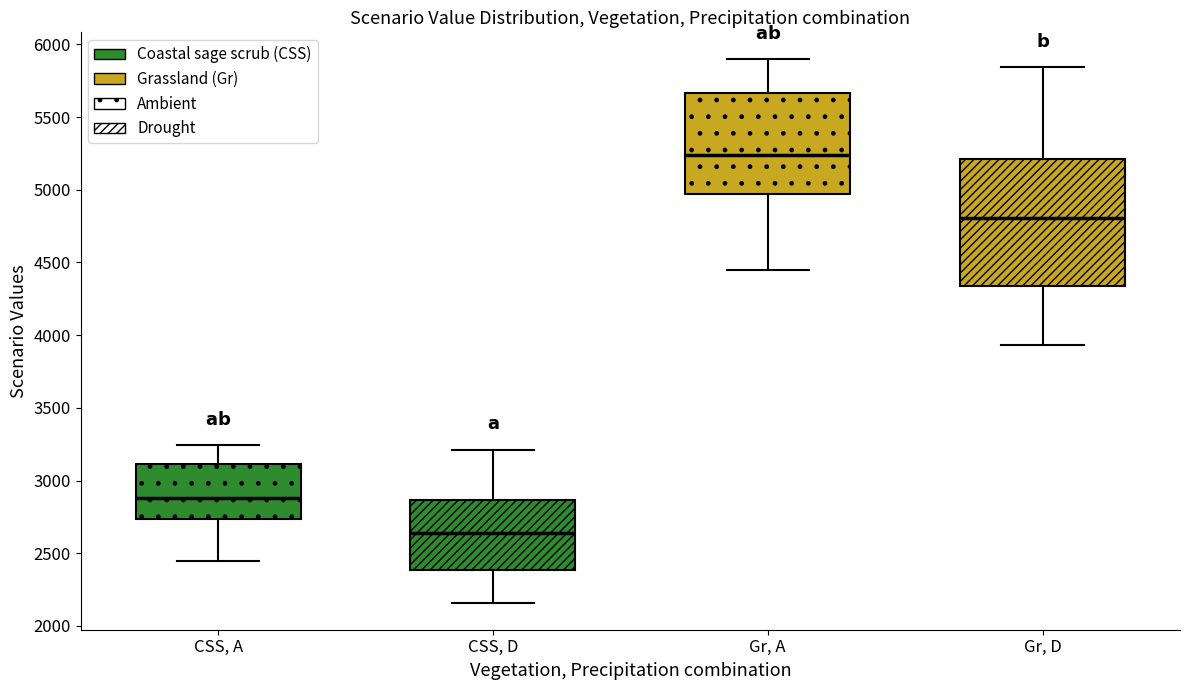

Reading left to right, read every box against the y-axis: the position of its median line, the range the box covers, and the ends of its whiskers. The values are not printed on the chart, so give them approximately, as read against the axis.

CSS, A: median 2900, box 2750 to 3100, whiskers 2450 to 3250
CSS, D: median 2650, box 2400 to 2850, whiskers 2150 to 3200
Gr, A: median 5250, box 4950 to 5650, whiskers 4450 to 5900
Gr, D: median 4800, box 4350 to 5200, whiskers 3950 to 5850